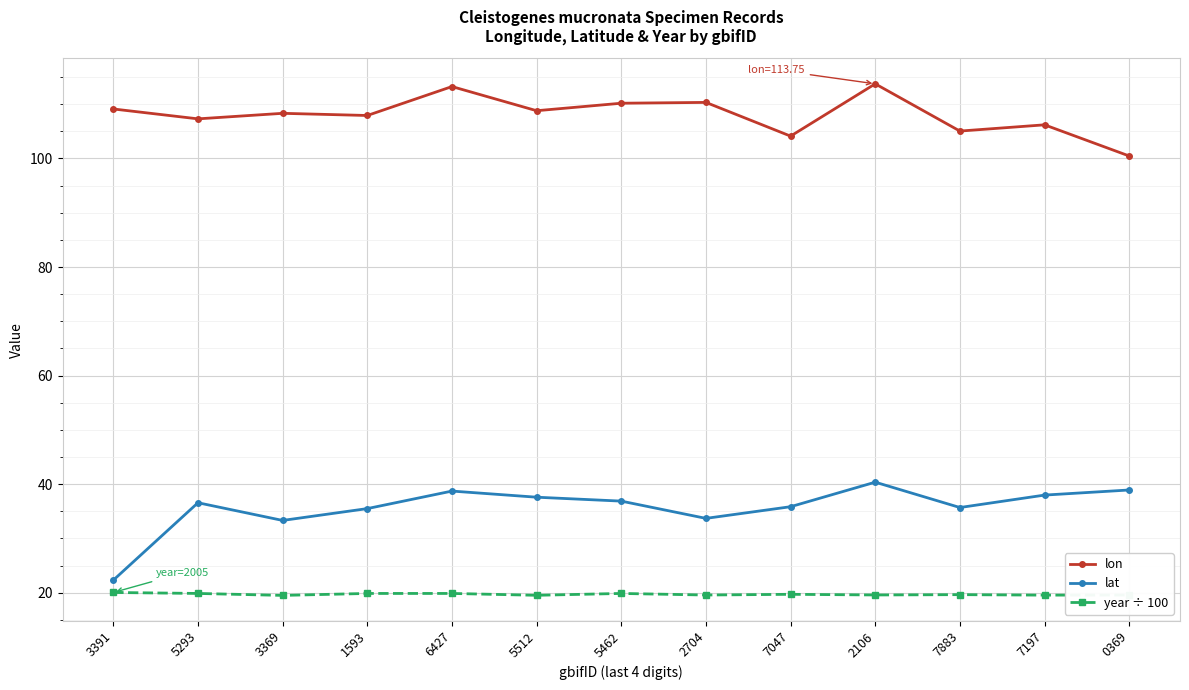

True or false: lon and year ÷ 100 intersect in this chart.

False